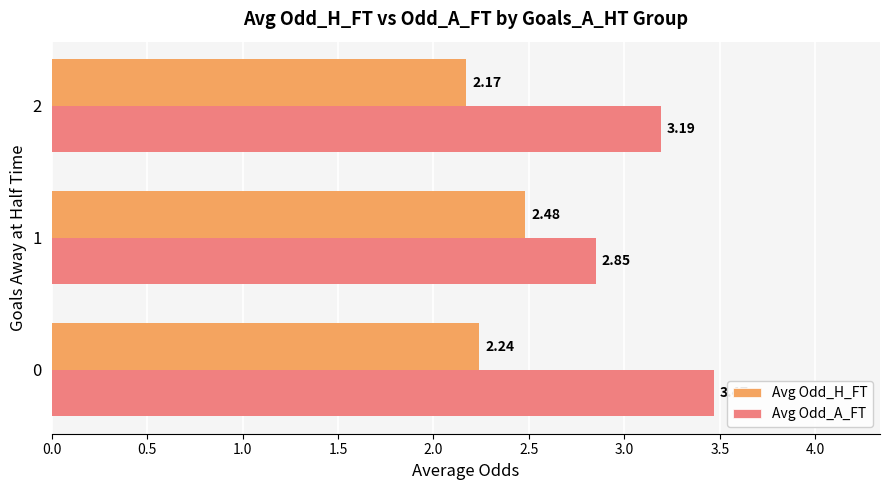

What are all the series names shown in the legend?

Avg Odd_H_FT, Avg Odd_A_FT